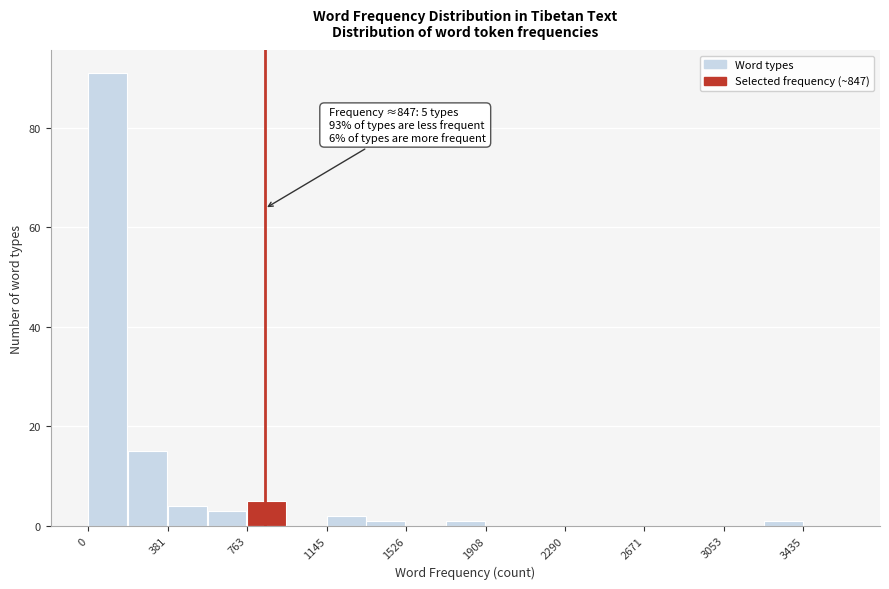

Read against the x-axis, roughly where is the centre of the tallest bar?

100